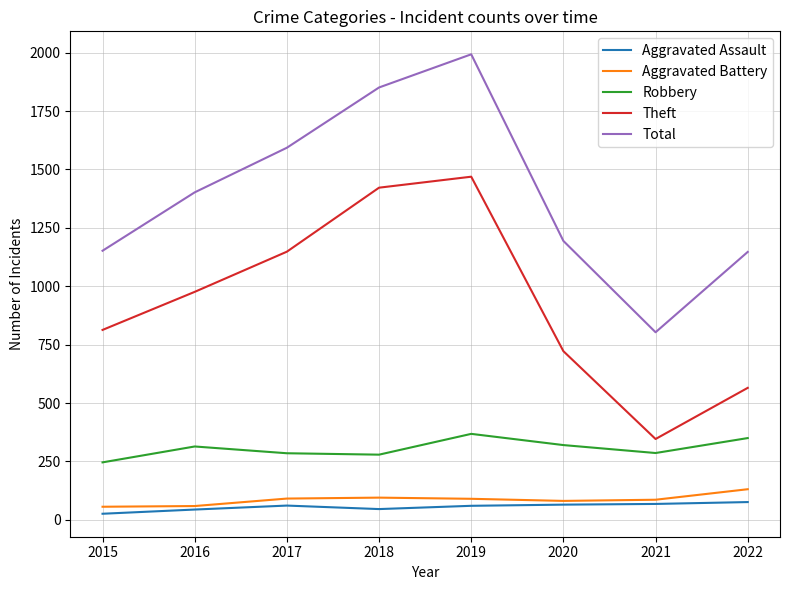

True or false: Aggravated Assault and Robbery intersect in this chart.

False